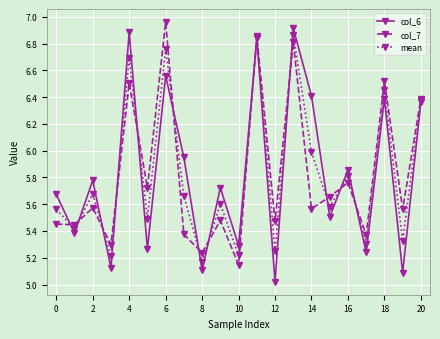

In col_7, how many points are higher than both neighbors (excluding endpoints)?

8